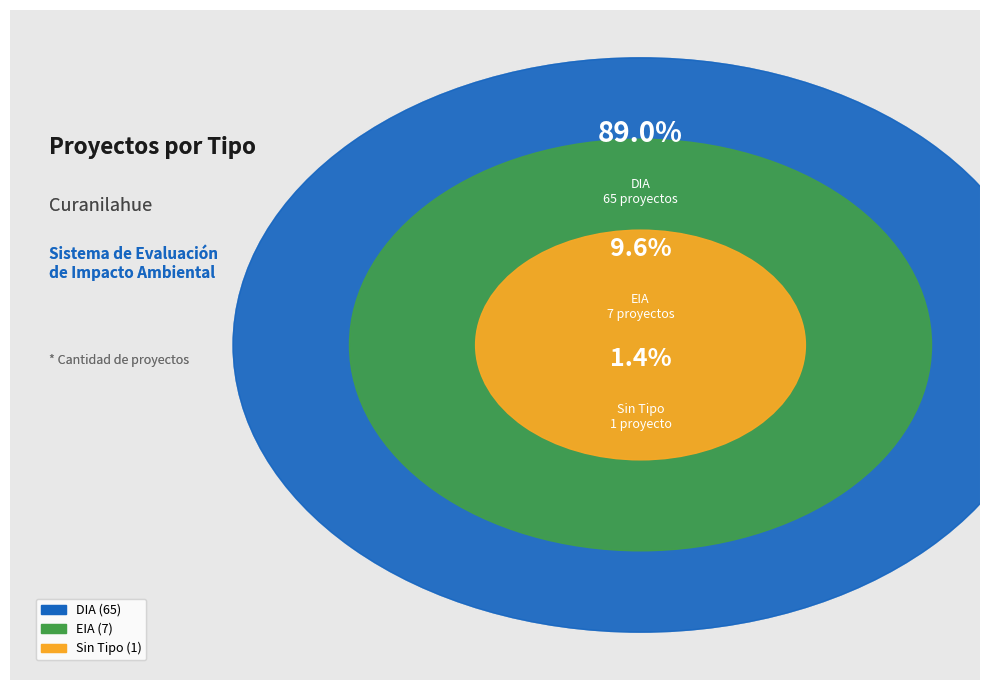

What is the change in value from EIA to ?

-6